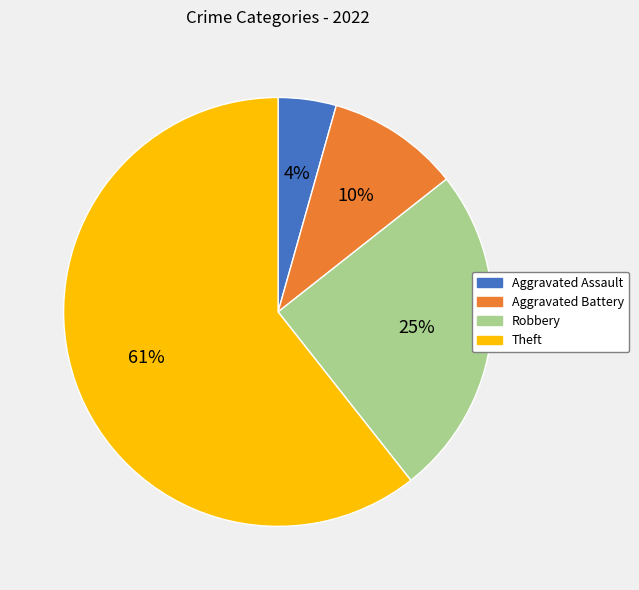

Is Robbery the majority of the pie?

No